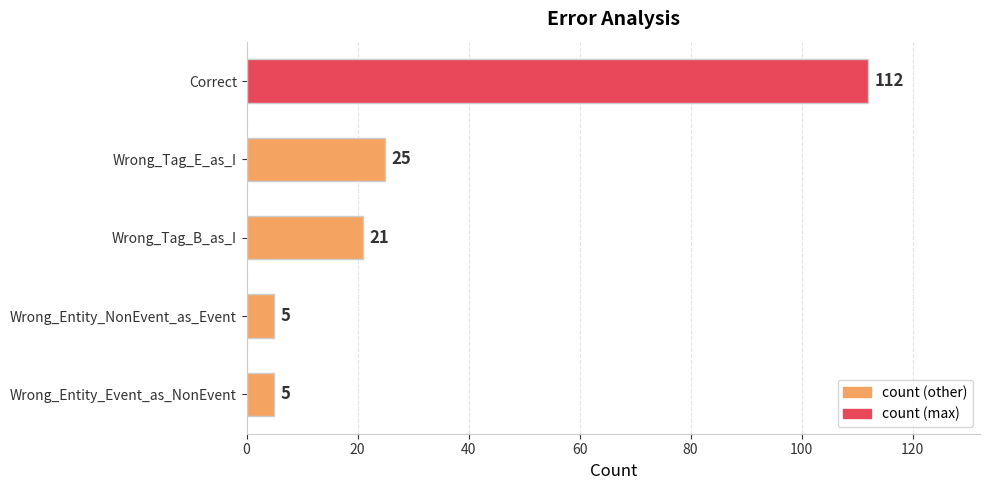

Reading top to bottom, what are all the values shown in this chart?

112	25	21	5	5